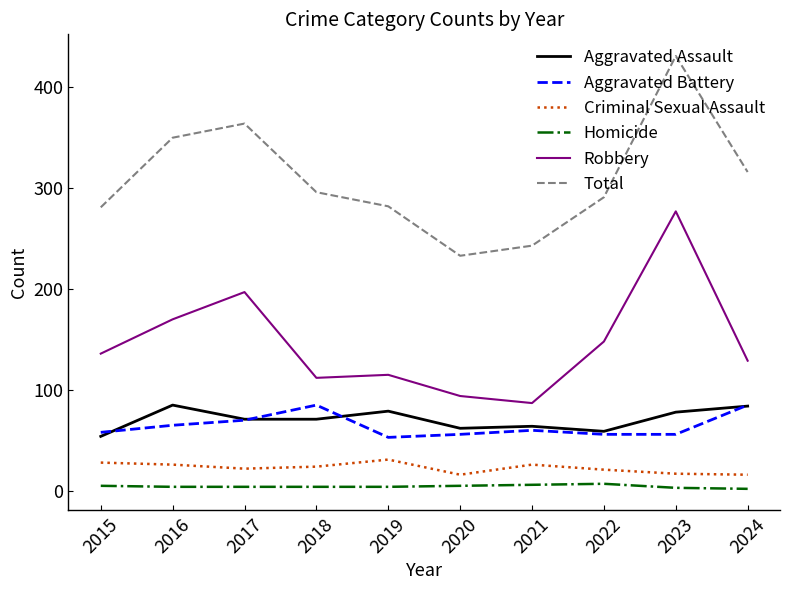

The Aggravated Battery series shows 34 at 2020. True or false?

False